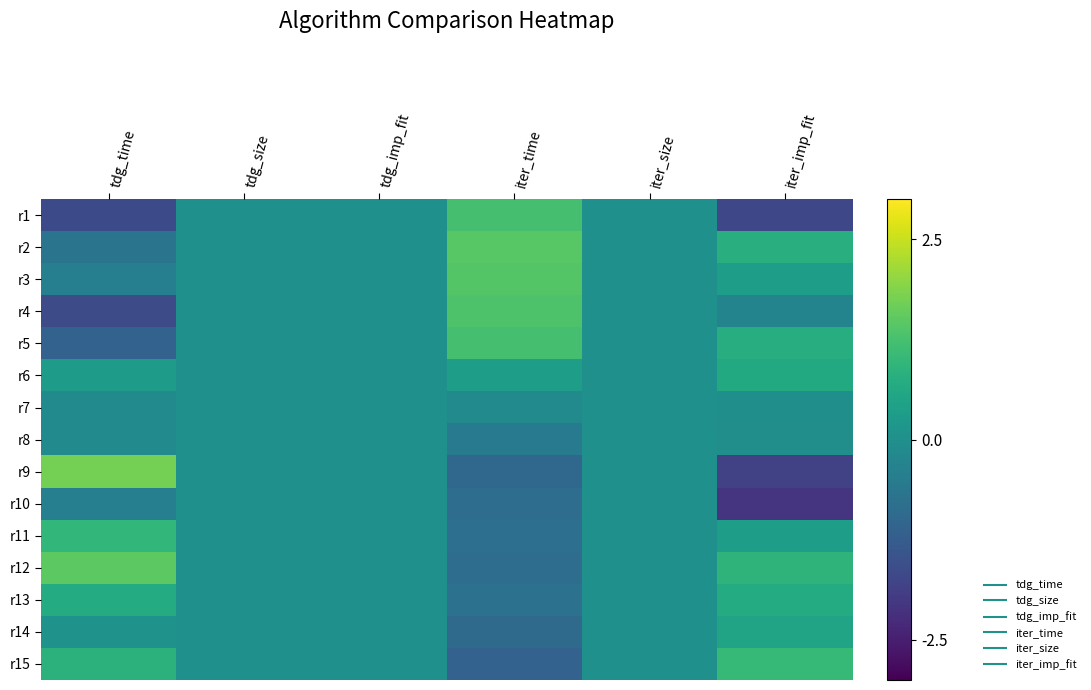

Reading left to right, list all the values displayed in this chart.

r1: tdg_time=-1.7	tdg_size=0.0	tdg_imp_fit=0.0	iter_time=1.2	iter_size=0.0	iter_imp_fit=-1.7
r2: tdg_time=-0.7	tdg_size=0.0	tdg_imp_fit=0.0	iter_time=1.4	iter_size=0.0	iter_imp_fit=0.8
r3: tdg_time=-0.4	tdg_size=0.0	tdg_imp_fit=0.0	iter_time=1.4	iter_size=0.0	iter_imp_fit=0.3
r4: tdg_time=-1.6	tdg_size=0.0	tdg_imp_fit=0.0	iter_time=1.3	iter_size=0.0	iter_imp_fit=-0.3
r5: tdg_time=-1.1	tdg_size=0.0	tdg_imp_fit=0.0	iter_time=1.2	iter_size=0.0	iter_imp_fit=0.7
r6: tdg_time=0.3	tdg_size=0.0	tdg_imp_fit=0.0	iter_time=0.4	iter_size=0.0	iter_imp_fit=0.6
r7: tdg_time=-0.1	tdg_size=0.0	tdg_imp_fit=0.0	iter_time=-0.2	iter_size=0.0	iter_imp_fit=-0.0
r8: tdg_time=-0.1	tdg_size=0.0	tdg_imp_fit=0.0	iter_time=-0.6	iter_size=0.0	iter_imp_fit=-0.0
r9: tdg_time=1.7	tdg_size=0.0	tdg_imp_fit=0.0	iter_time=-1.0	iter_size=0.0	iter_imp_fit=-1.8
r10: tdg_time=-0.4	tdg_size=0.0	tdg_imp_fit=0.0	iter_time=-0.9	iter_size=0.0	iter_imp_fit=-2.1
r11: tdg_time=1.0	tdg_size=0.0	tdg_imp_fit=0.0	iter_time=-0.8	iter_size=0.0	iter_imp_fit=0.3
r12: tdg_time=1.5	tdg_size=0.0	tdg_imp_fit=0.0	iter_time=-0.9	iter_size=0.0	iter_imp_fit=0.9
r13: tdg_time=0.7	tdg_size=0.0	tdg_imp_fit=0.0	iter_time=-0.7	iter_size=0.0	iter_imp_fit=0.7
r14: tdg_time=0.1	tdg_size=0.0	tdg_imp_fit=0.0	iter_time=-0.9	iter_size=0.0	iter_imp_fit=0.5
r15: tdg_time=0.9	tdg_size=0.0	tdg_imp_fit=0.0	iter_time=-1.1	iter_size=0.0	iter_imp_fit=1.0